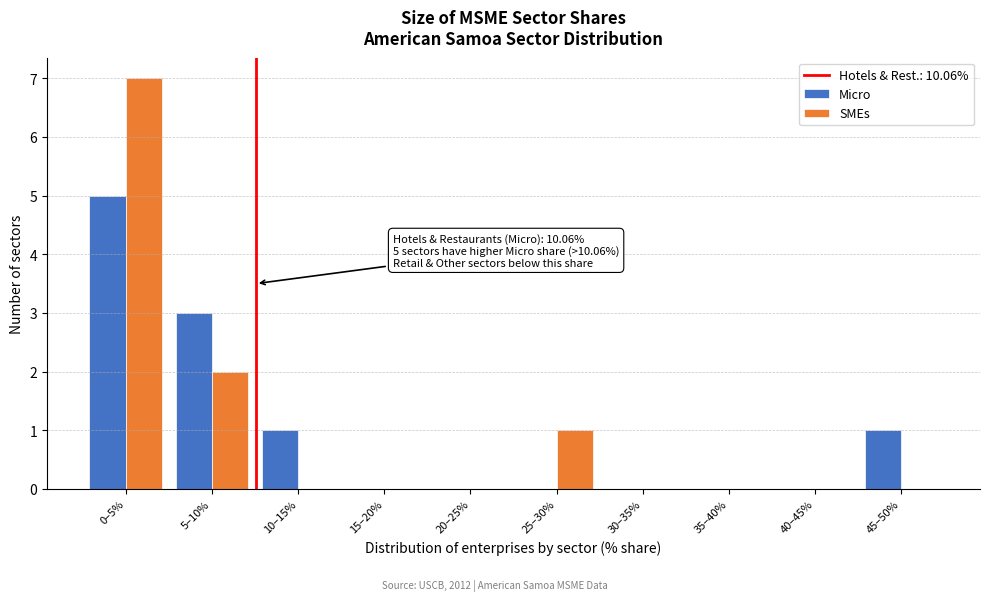

Reading right to left, transcribe all the data shown in this chart.

Micro: 45–50%=1	40–45%=0	35–40%=0	30–35%=0	25–30%=0	20–25%=0	15–20%=0	10–15%=1	5–10%=3	0–5%=5
SMEs: 45–50%=0	40–45%=0	35–40%=0	30–35%=0	25–30%=1	20–25%=0	15–20%=0	10–15%=0	5–10%=2	0–5%=7